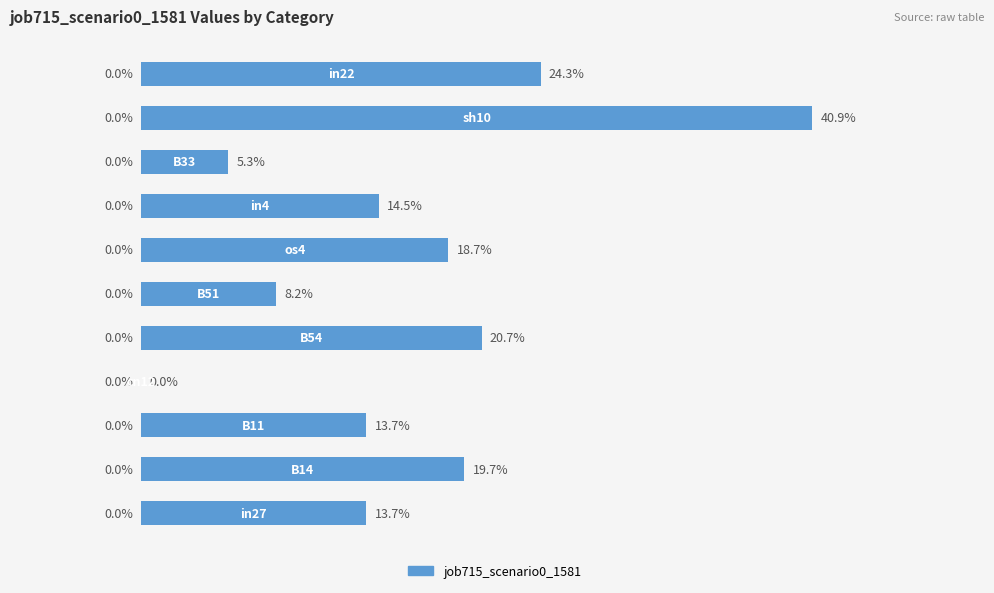

What is the greatest value displayed?

0.4